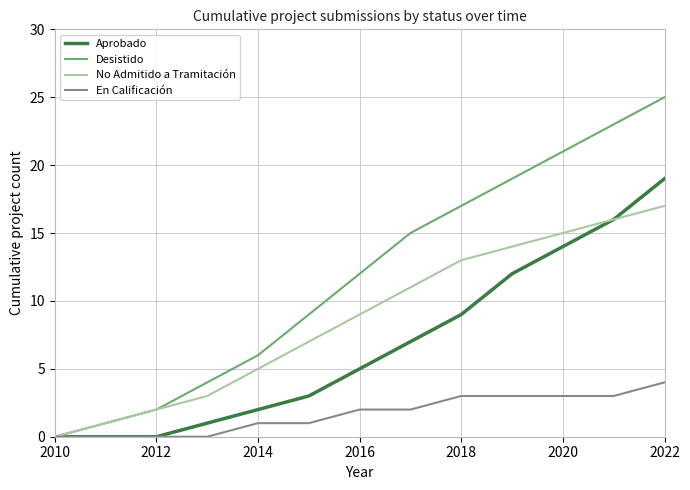

Does the chart have visible grid lines?

Yes